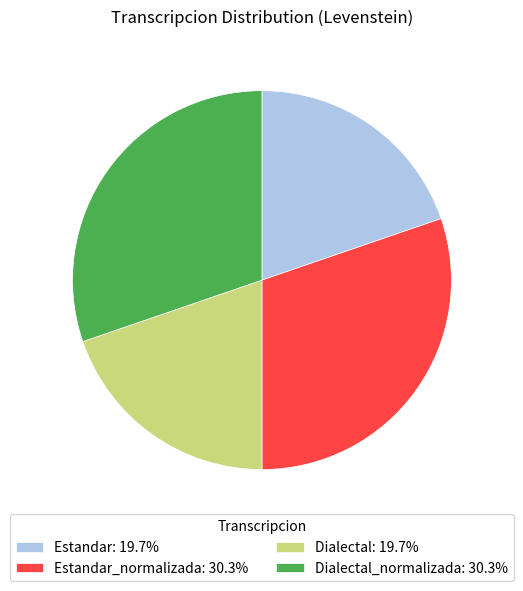

What is the ratio of the value at Estandar: 19.7% to the value at Estandar_normalizada: 30.3%?

0.7